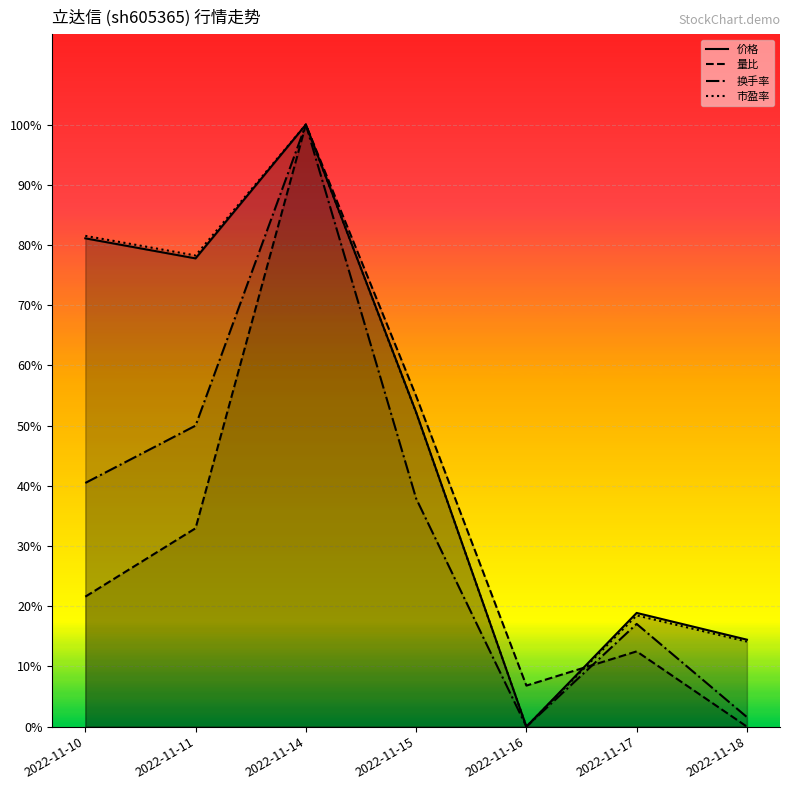

Rank the series by their maximum value, from lowest to highest.

价格, 量比, 换手率, 市盈率